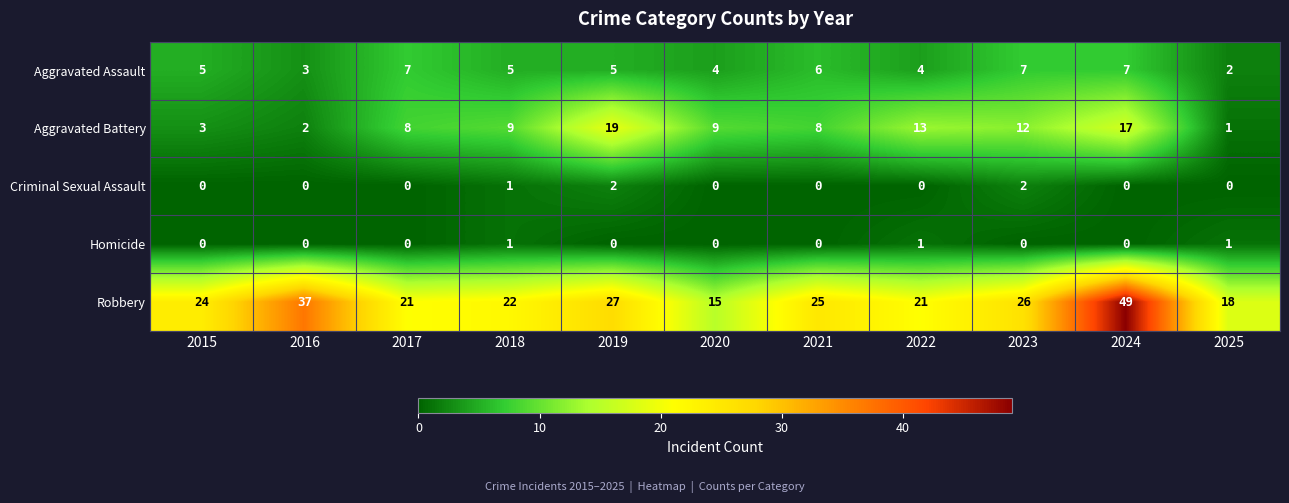

What is the difference between the Robbery values at 2024 and 2022?

28